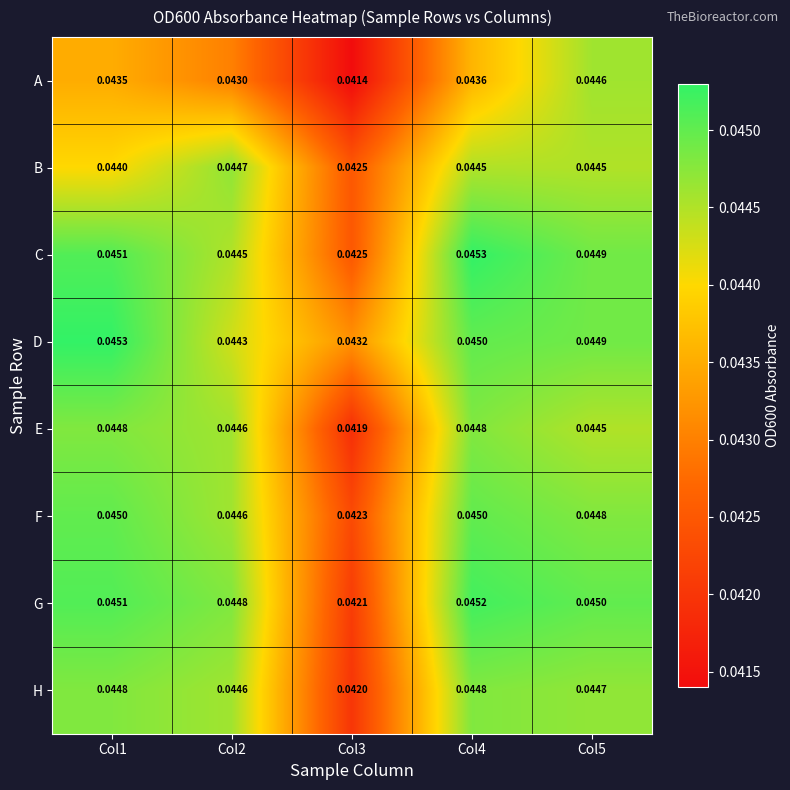

Which series has the widest spread of values?

A